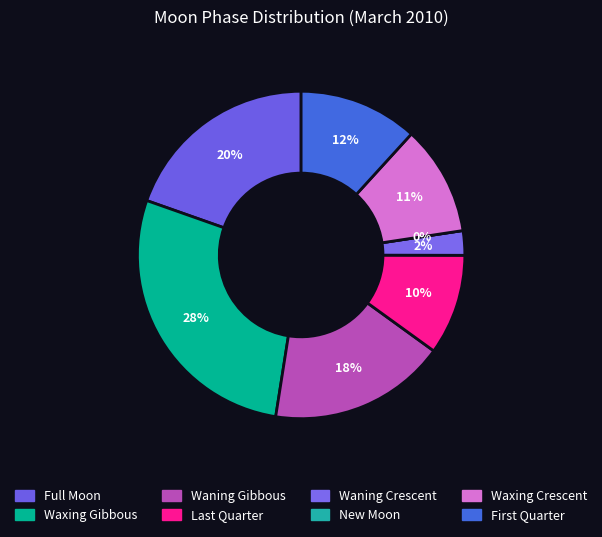

Does Waning Gibbous represent more than half of the total?

No